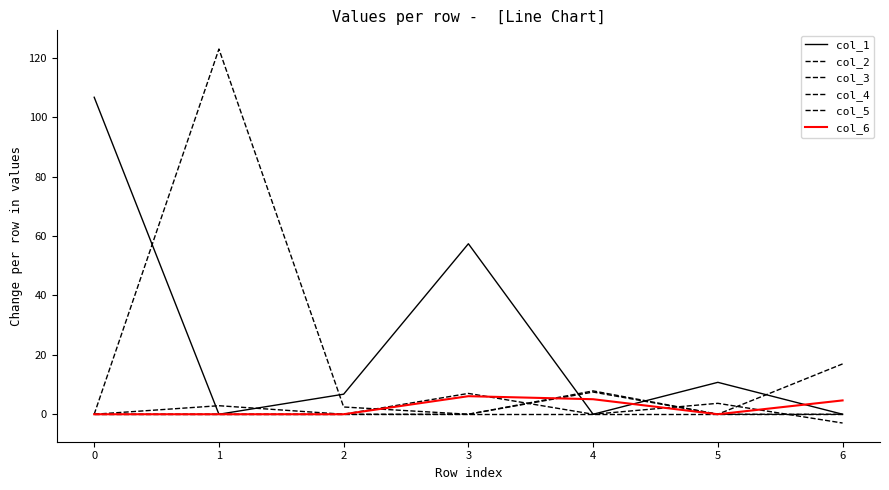

Is it true that col_6 equals 3.2 at 2?

False